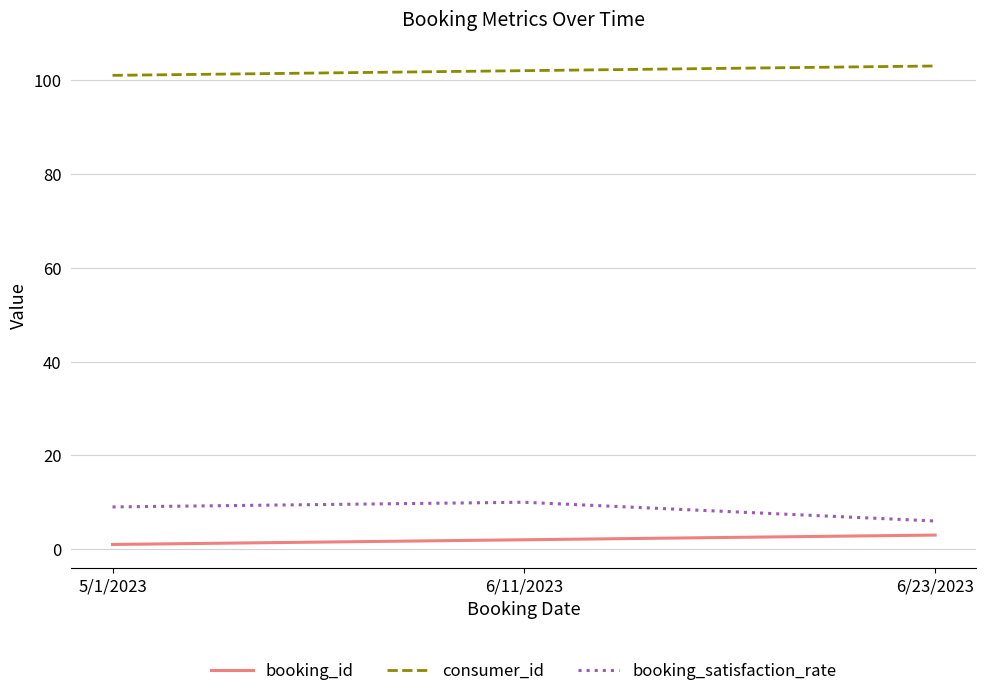

Which series has the largest total across all categories?

consumer_id